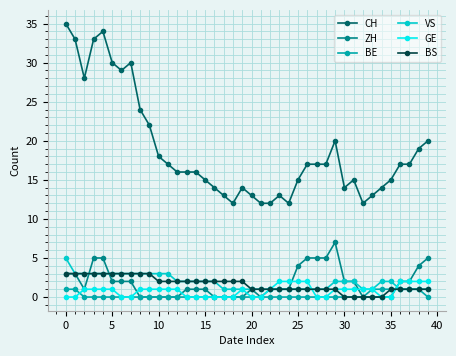

Which series has the widest spread of values?

CH